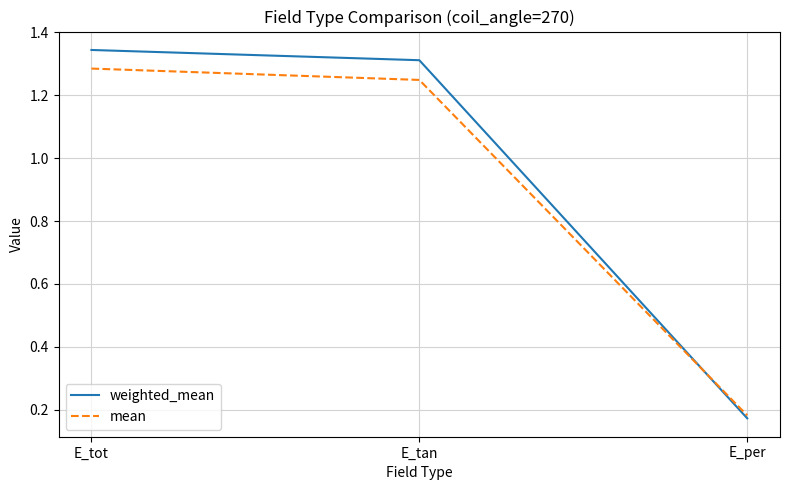

What position from the left is E_per?

3